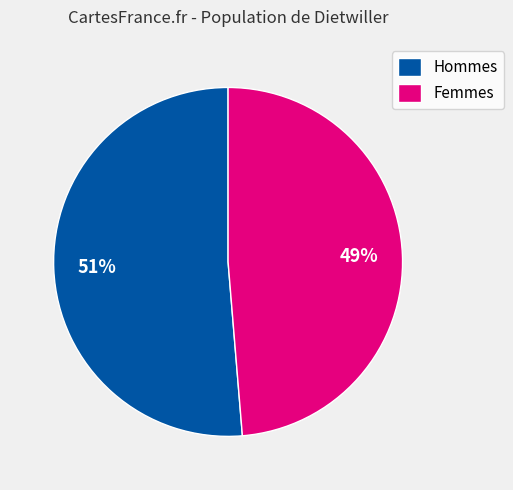

How many slices are in this pie chart?

2